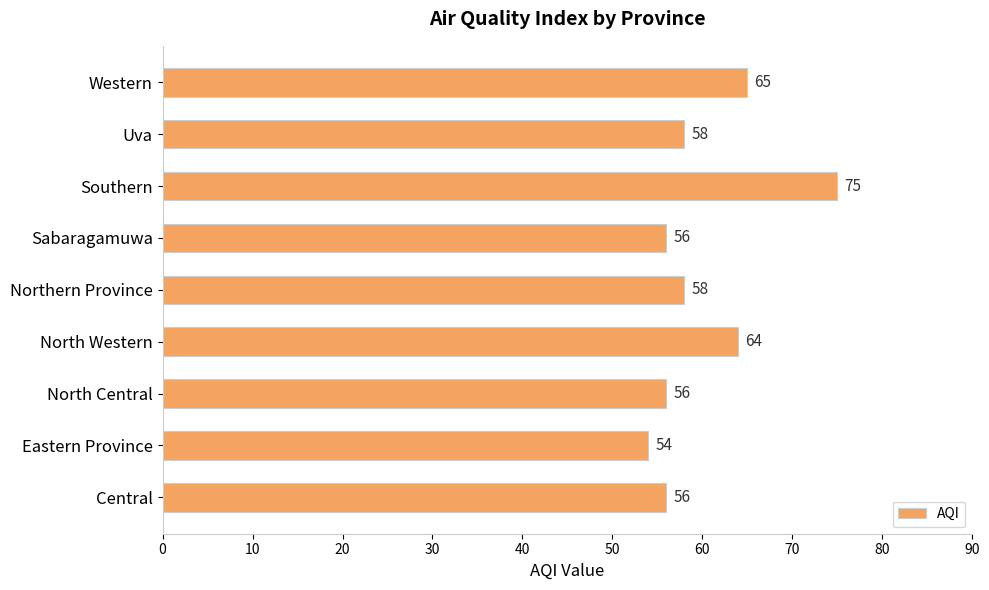

What is the ratio of the value at North Central to the value at North Western?

0.9